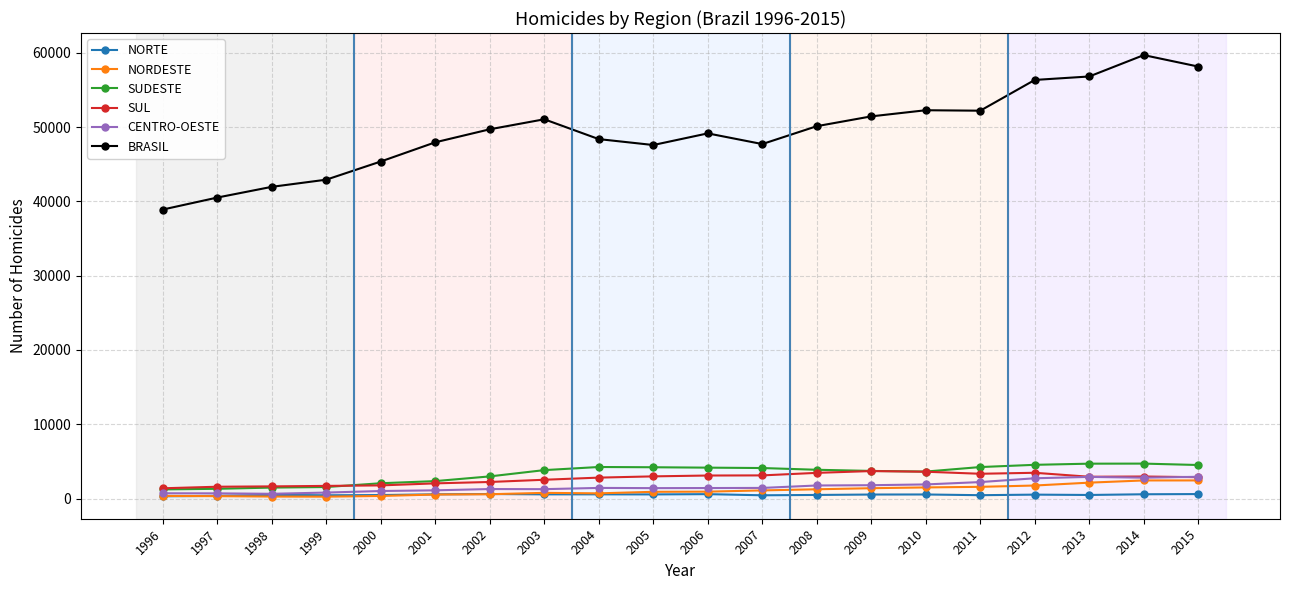

The value of BRASIL at 2001 is 76533. True or false?

False